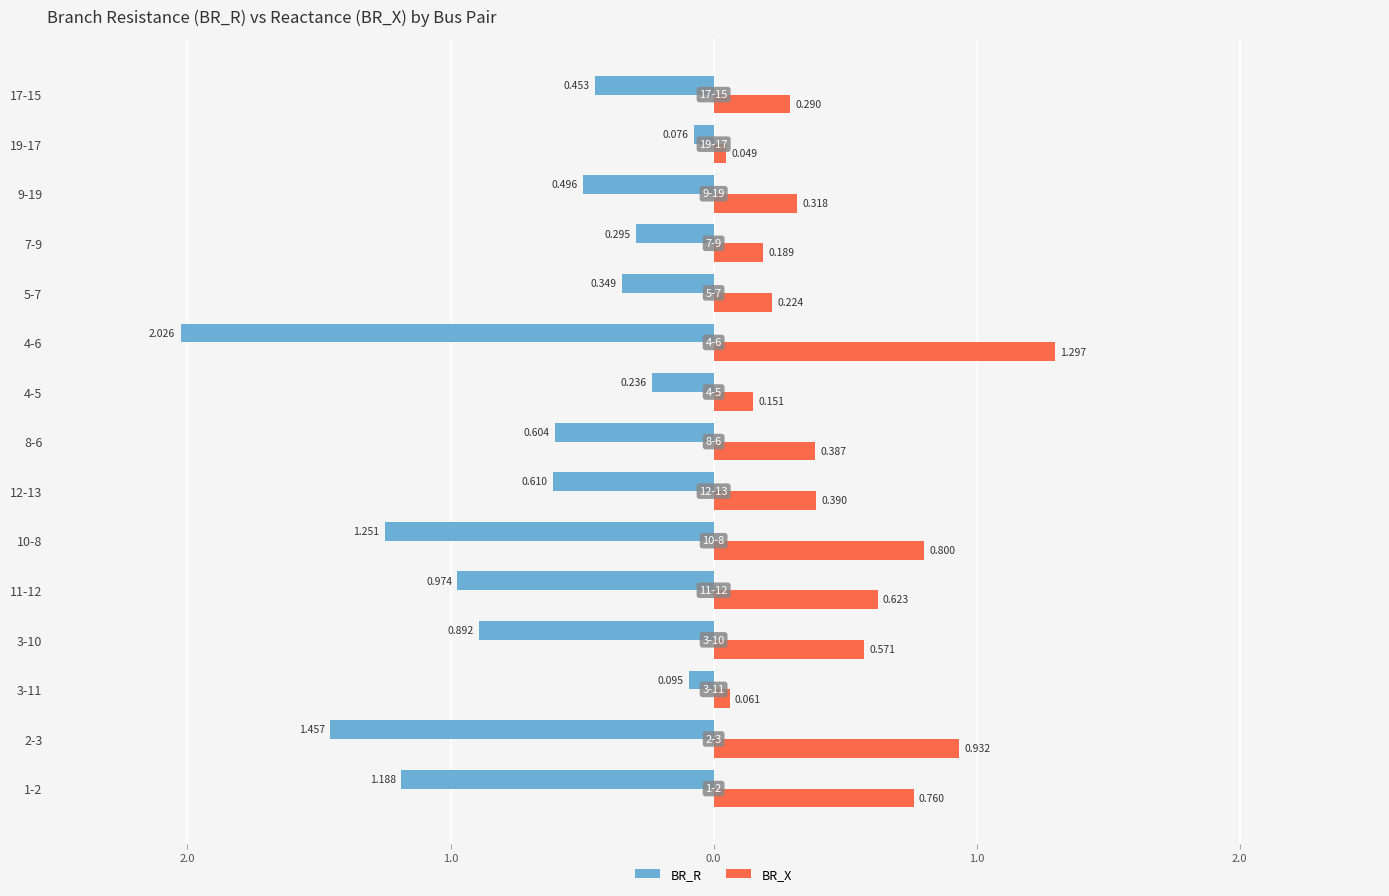

What are all the series names shown in the legend?

BR_R, BR_X